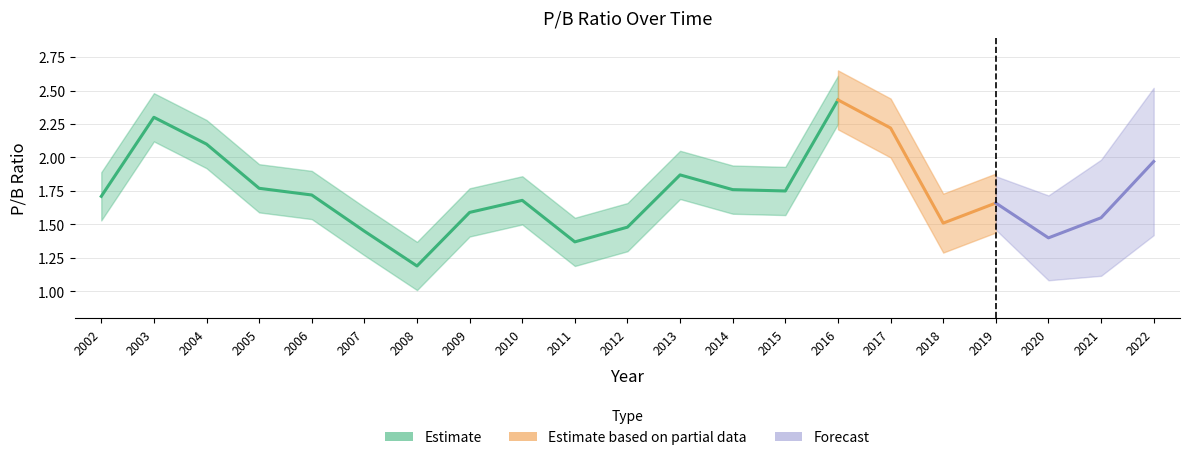

List the labels in order of value, largest first.

2016, 2003, 2017, 2004, 2022, 2013, 2005, 2014, 2015, 2006, 2002, 2010, 2019, 2009, 2021, 2018, 2012, 2007, 2020, 2011, 2008